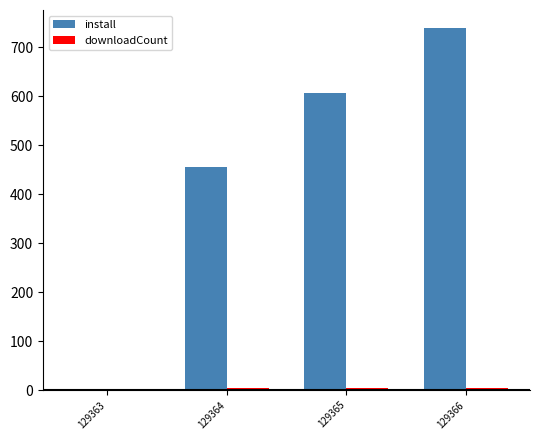

Which series changed the most between 129363 and 129365?

install